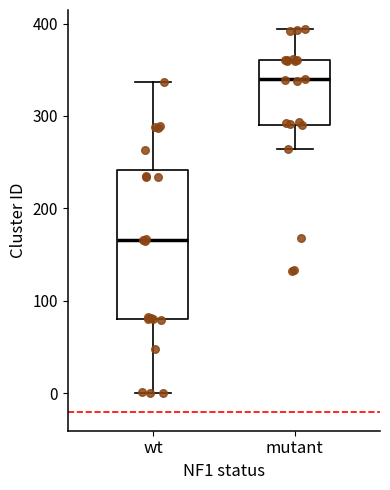

Which box's median line is the lowest?

wt